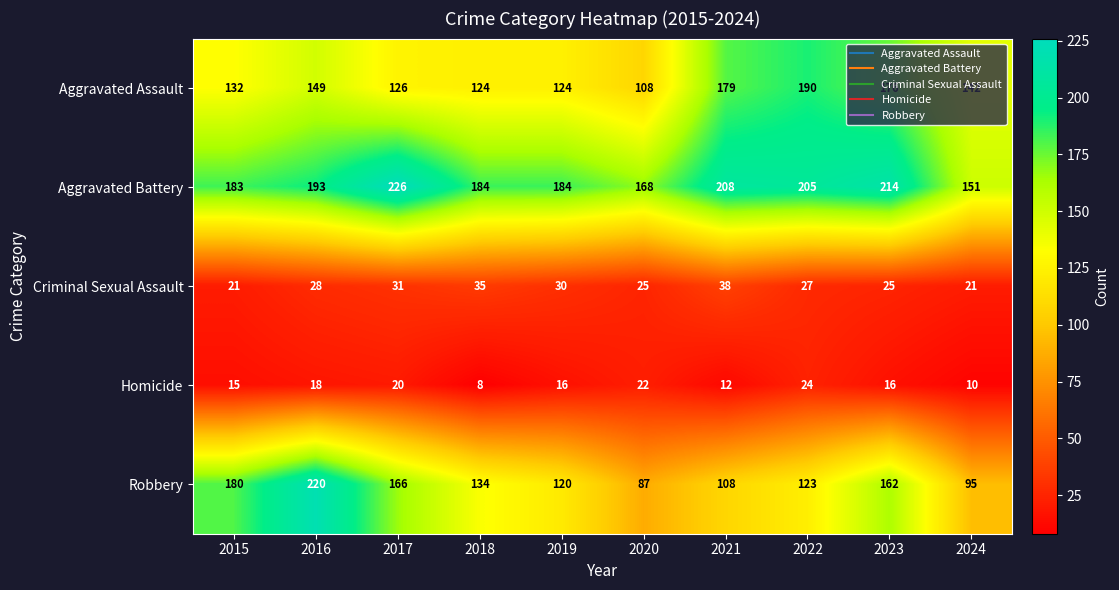

Which series has the largest range (max minus min)?

Robbery